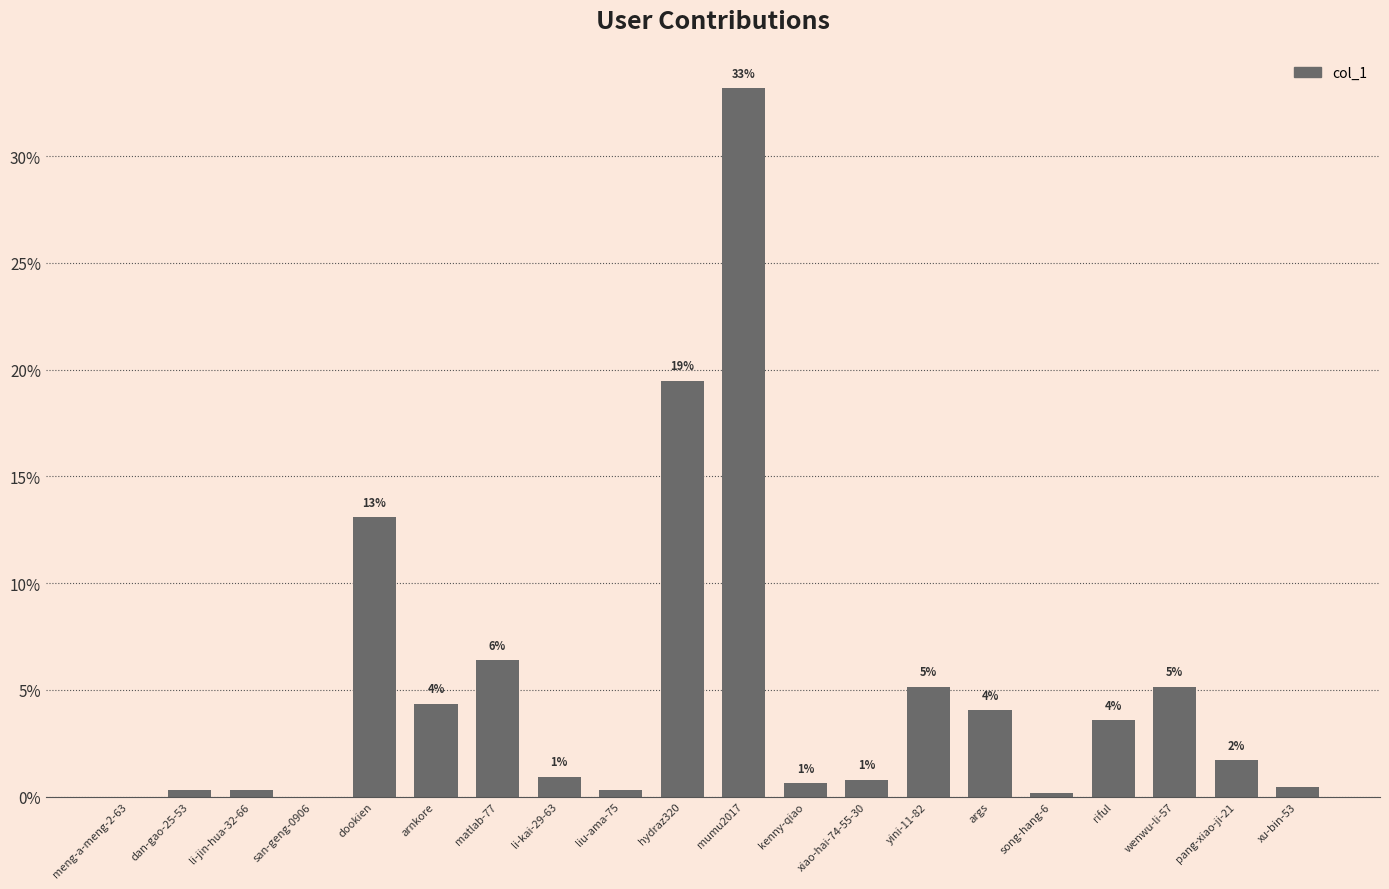

What is the greatest value displayed?

33.2